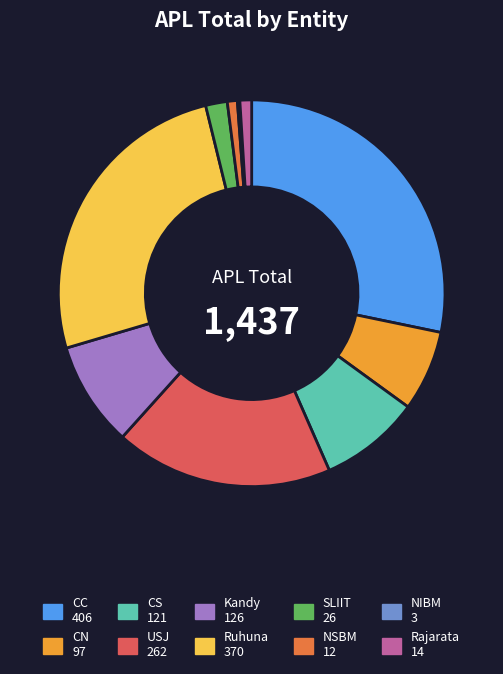

Combined, do CC and NSBM account for over 50%?

No